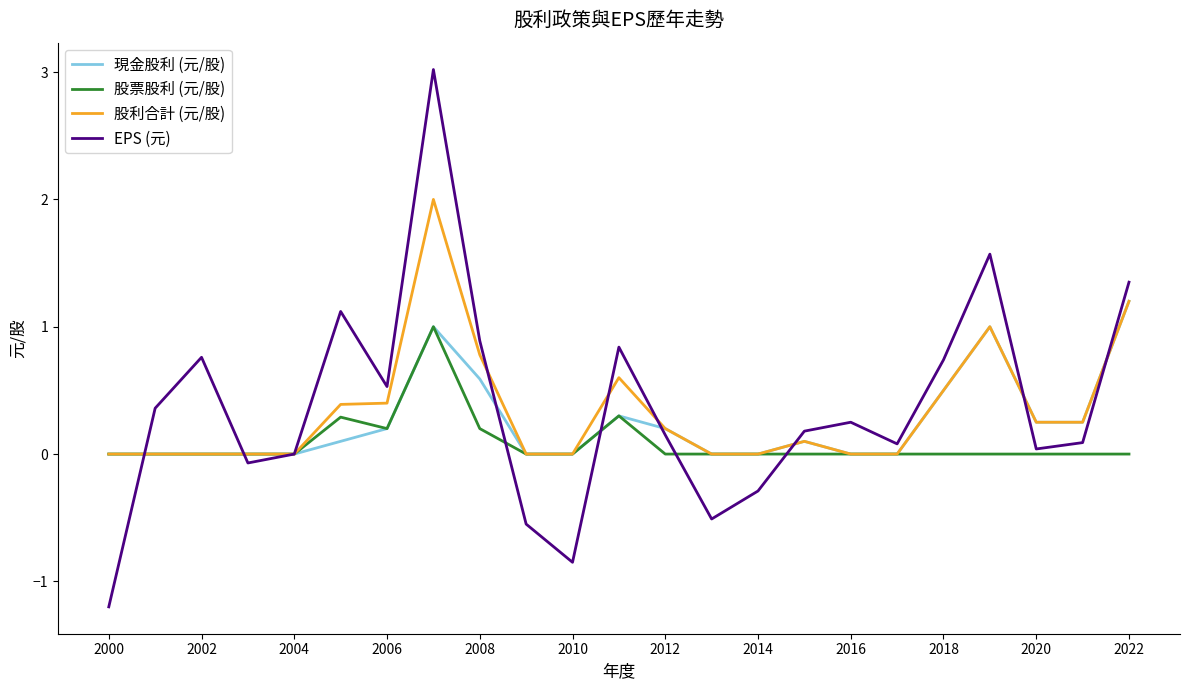

What are all the series names shown in the legend?

現金股利 (元/股), 股票股利 (元/股), 股利合計 (元/股), EPS (元)